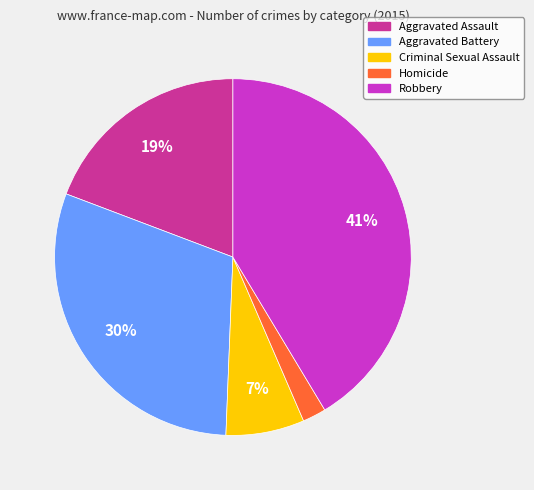

Is Aggravated Battery the majority of the pie?

No